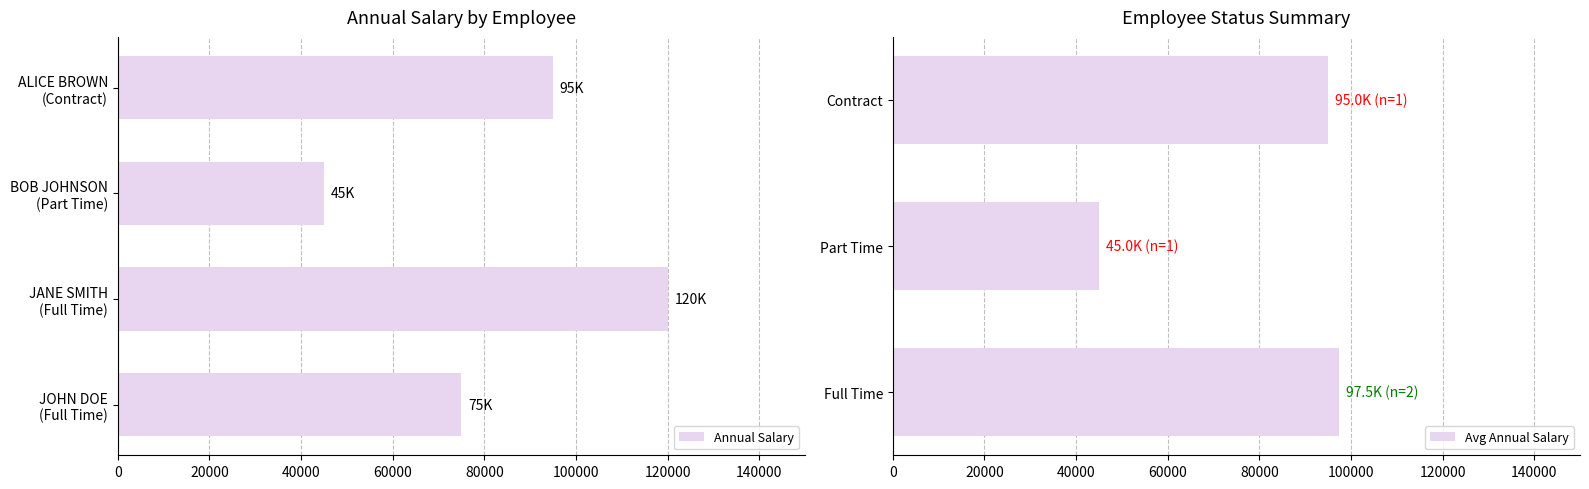

What is the difference between the second highest and second lowest values in the Annual Salary series?

20000